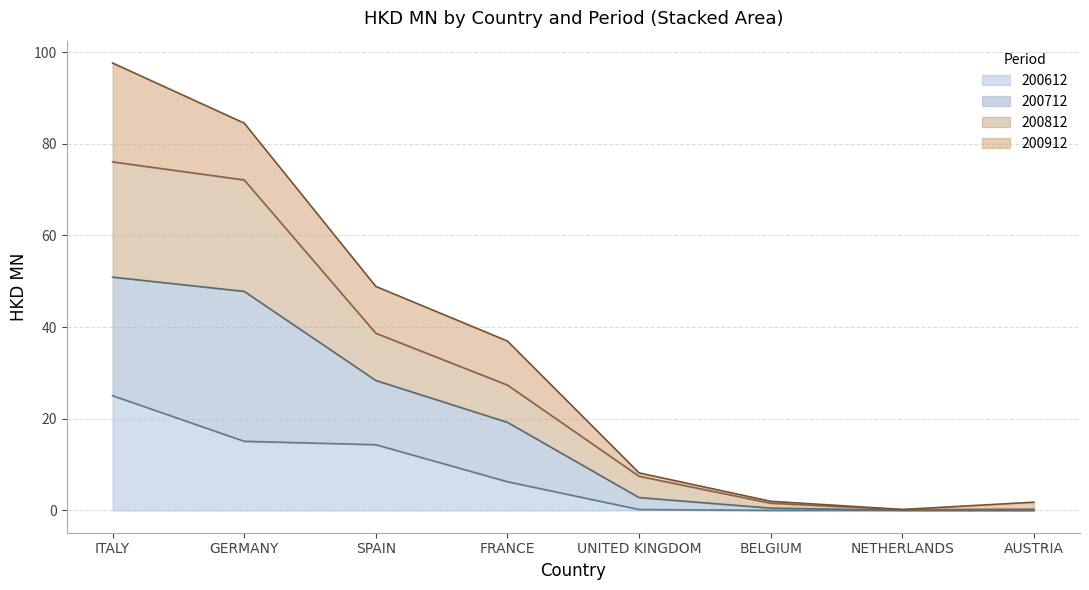

What is the label of the 8th point from the right?

ITALY